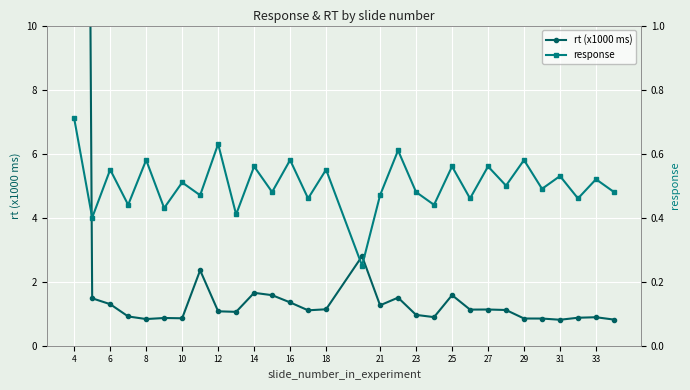

Reading left to right, list all the values displayed in this chart.

rt (x1000 ms): 90.6	1.5	1.3	0.9	0.8	0.9	0.9	2.4	1.1	1.1	1.7	1.6	1.4	1.1	1.1	2.8	1.3	1.5	1.0	0.9	1.6	1.1	1.1	1.1	0.8	0.8	0.8	0.9	0.9	0.8
response: 0.7	0.4	0.6	0.4	0.6	0.4	0.5	0.5	0.6	0.4	0.6	0.5	0.6	0.5	0.6	0.2	0.5	0.6	0.5	0.4	0.6	0.5	0.6	0.5	0.6	0.5	0.5	0.5	0.5	0.5